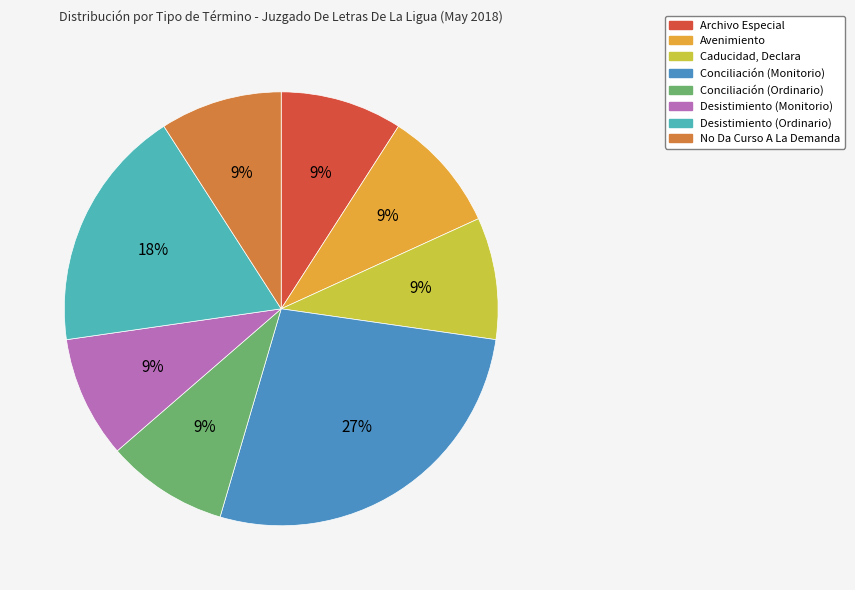

To the nearest percent, what percentage of the pie is Desistimiento (Ordinario)?

18%